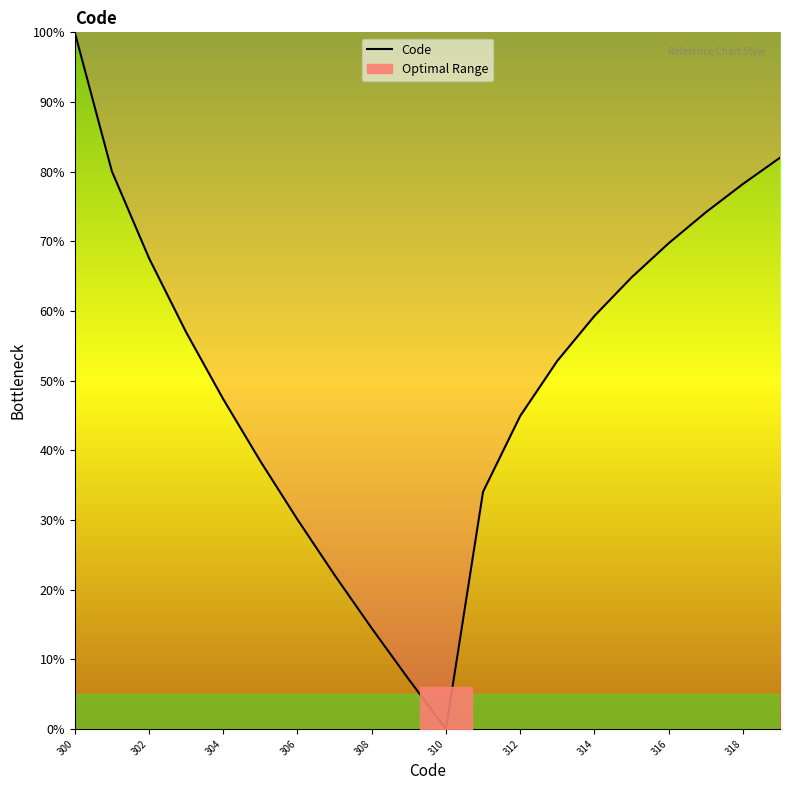

Read the value at 310.

0.4